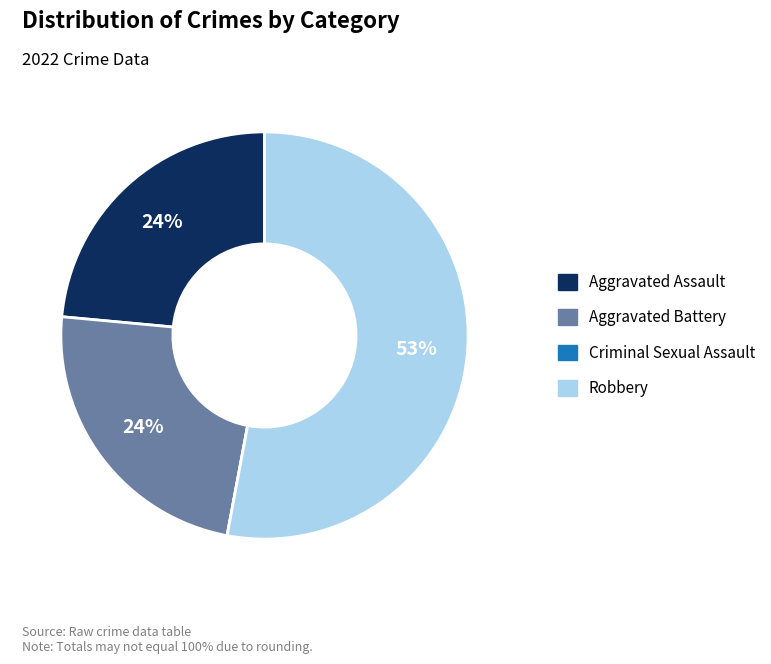

To the nearest percent, what is the average slice percentage?

25%